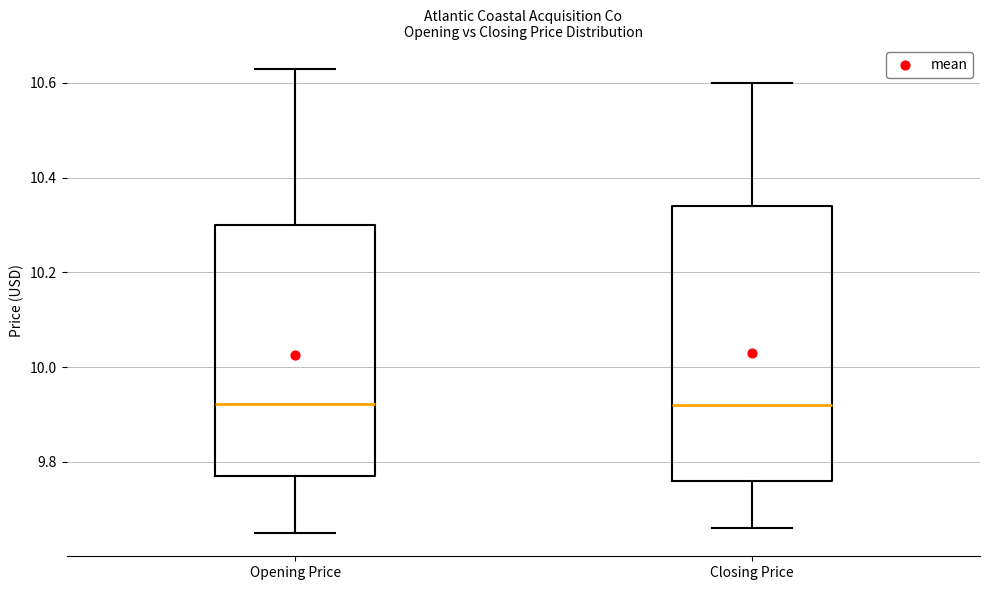

Comparing the boxes themselves (not the whiskers), which one is the tallest?

Closing Price